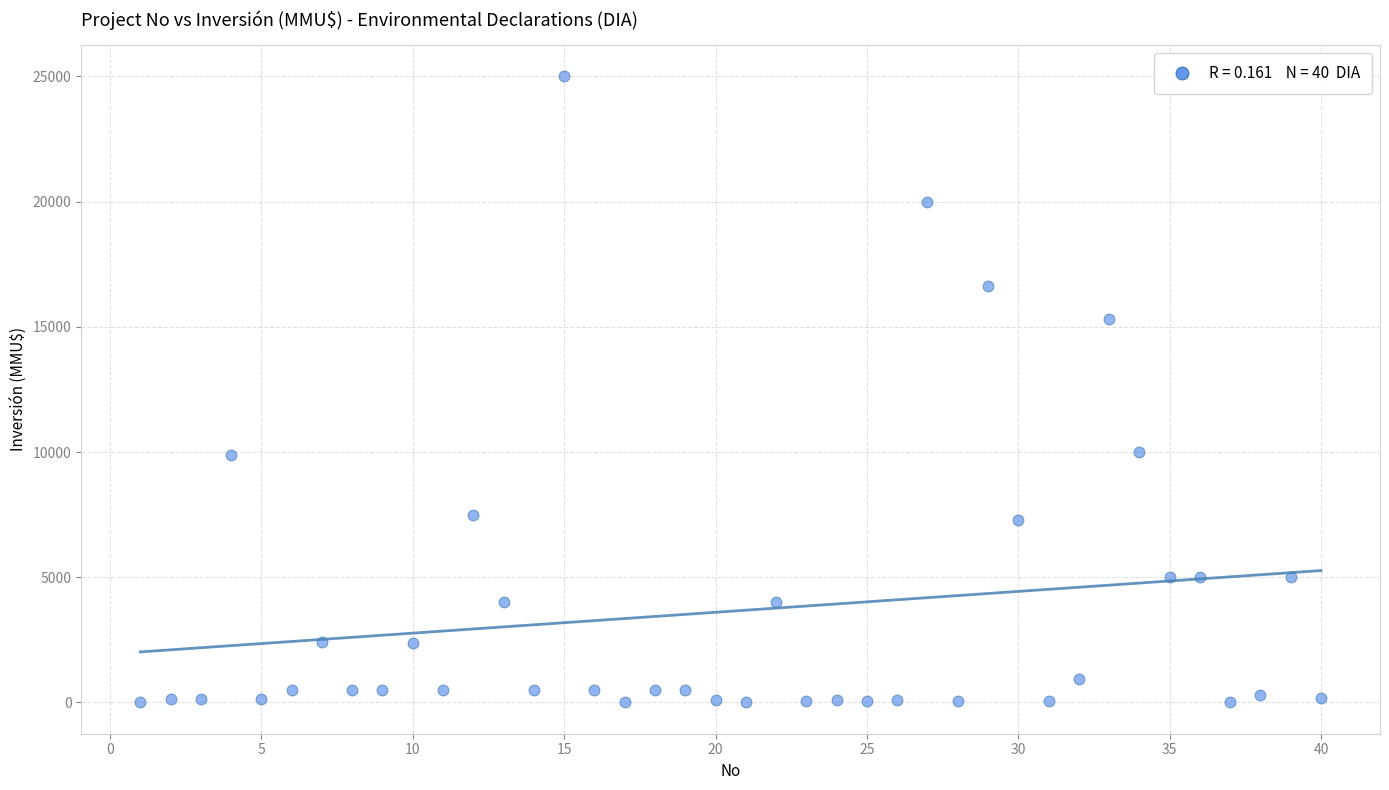

What is the range of X values (max minus min)?

39